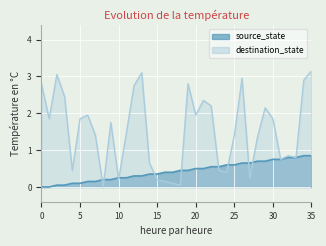

Which series has the largest total across all categories?

destination_state